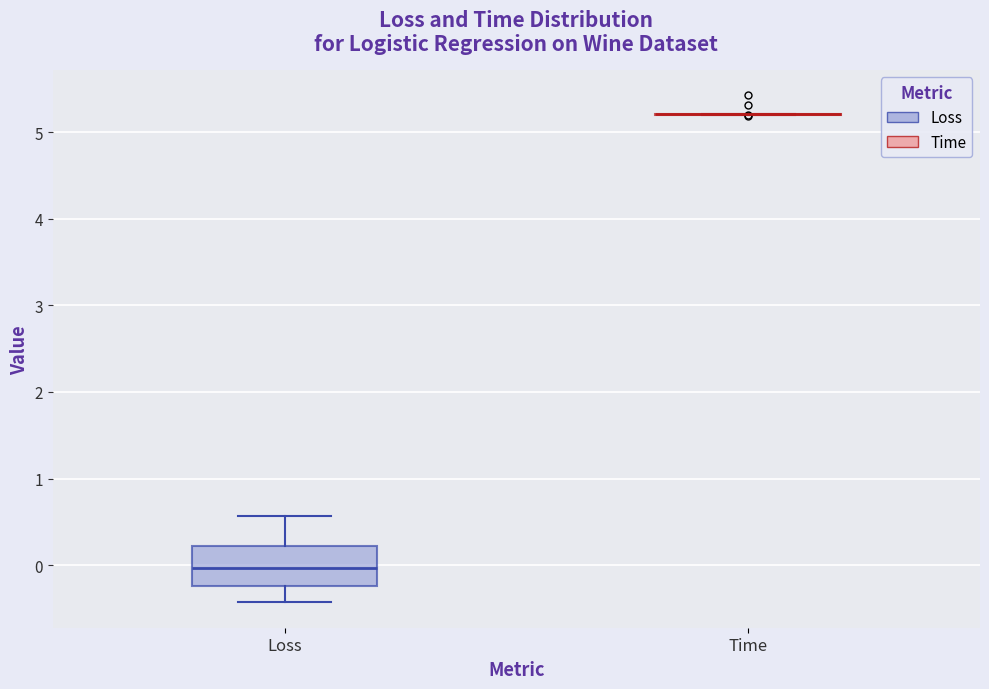

Reading left to right, transcribe this box plot: for each box, give where its median line is, the range the box spans, and where its two whiskers end, as read against the y-axis. The values are not printed on the chart, so give them approximately, as read against the axis.

Loss: median 0.0, box -0.2 to 0.2, whiskers -0.4 to 0.6
Time: box collapsed to a line at 5.2, whiskers 5.2 to 5.2